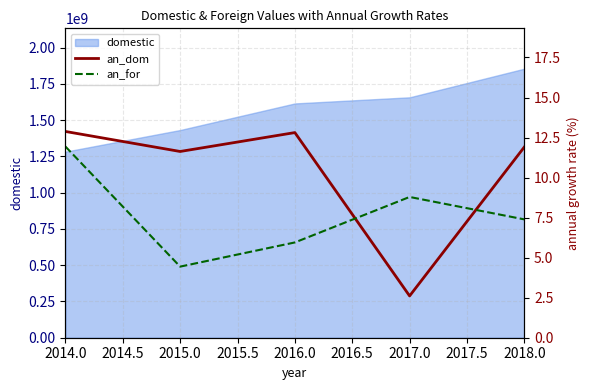

The an_for series shows 17.2 at 2014.0. True or false?

False